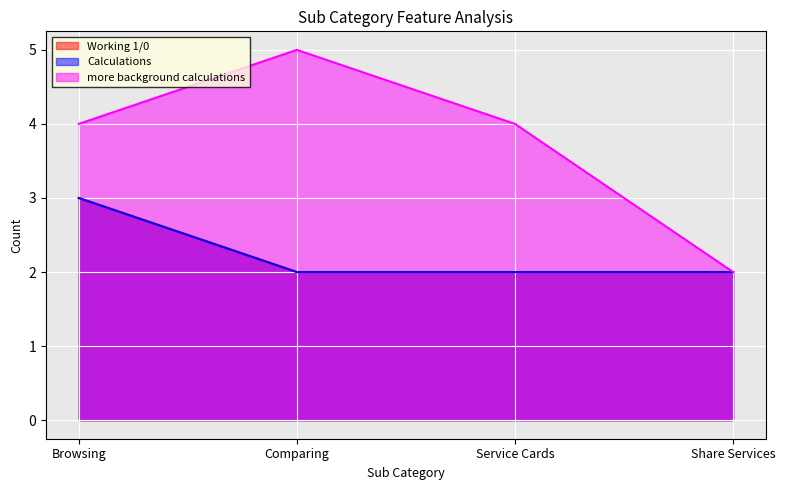

Reading left to right, transcribe all the data shown in this chart.

Working 1/0: Browsing=3	Comparing=2	Service Cards=2	Share Services=2
Calculations: Browsing=3	Comparing=2	Service Cards=2	Share Services=2
more background calculations: Browsing=4	Comparing=5	Service Cards=4	Share Services=2